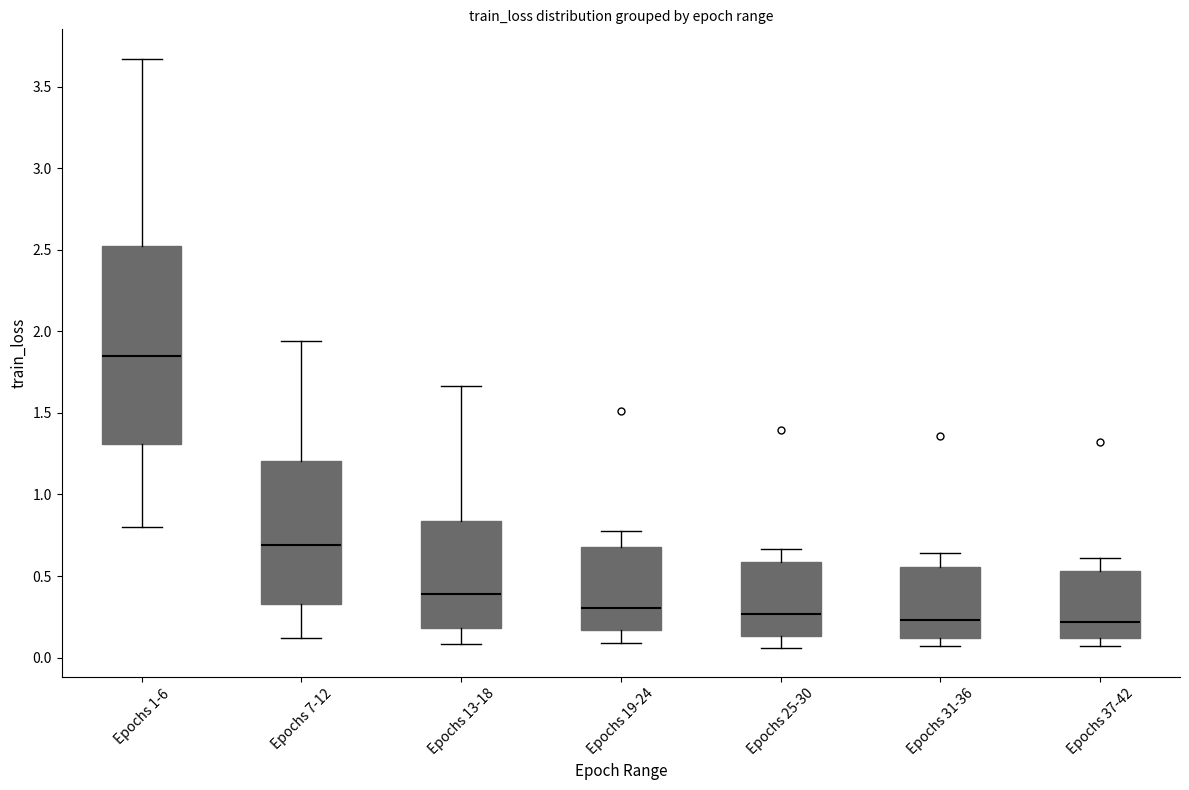

Reading left to right, transcribe this box plot: for each box, give where its median line is, the range the box spans, and where its two whiskers end, as read against the y-axis. The values are not printed on the chart, so give them approximately, as read against the axis.

Epochs 1-6: median 1.85, box 1.30 to 2.50, whiskers 0.80 to 3.65
Epochs 7-12: median 0.70, box 0.35 to 1.20, whiskers 0.10 to 1.95
Epochs 13-18: median 0.40, box 0.20 to 0.85, whiskers 0.10 to 1.65
Epochs 19-24: median 0.30, box 0.15 to 0.70, whiskers 0.10 to 0.75
Epochs 25-30: median 0.25, box 0.15 to 0.60, whiskers 0.05 to 0.65
Epochs 31-36: median 0.25, box 0.10 to 0.55, whiskers 0.05 to 0.65
Epochs 37-42: median 0.20, box 0.10 to 0.55, whiskers 0.05 to 0.60